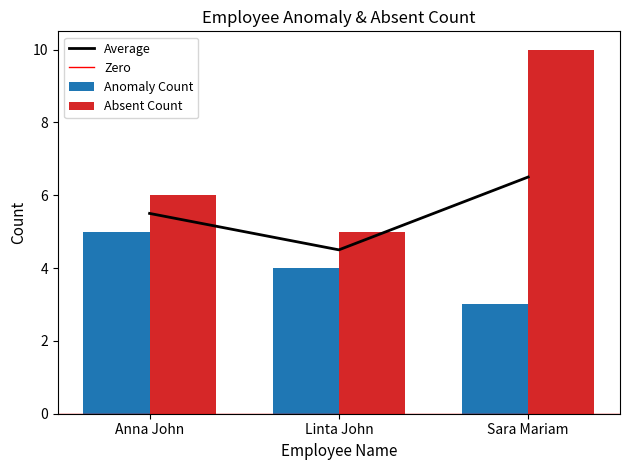

What is the average value of the Anomaly Count series?

4